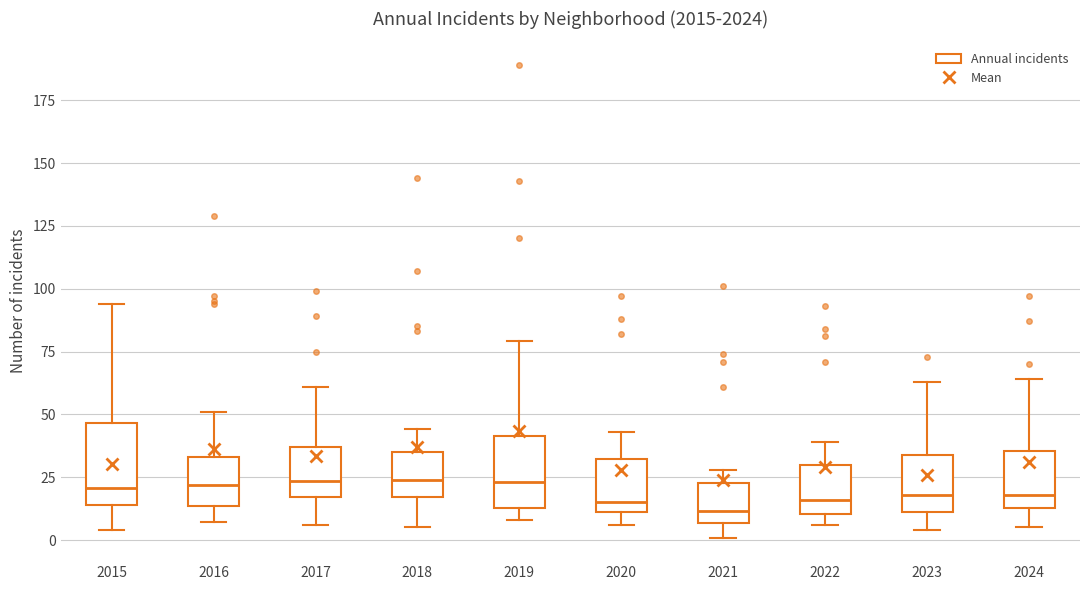

Reading left to right, transcribe this box plot: for each box, give where its median line is, the range the box spans, and where its two whiskers end, as read against the y-axis. The values are not printed on the chart, so give them approximately, as read against the axis.

2015: median 20, box 15 to 45, whiskers 5 to 95
2016: median 20, box 15 to 35, whiskers 5 to 50
2017: median 25, box 15 to 35, whiskers 5 to 60
2018: median 25, box 15 to 35, whiskers 5 to 45
2019: median 25, box 15 to 40, whiskers 10 to 80
2020: median 15, box 10 to 30, whiskers 5 to 45
2021: median 10, box 5 to 25, whiskers 0 to 30
2022: median 15, box 10 to 30, whiskers 5 to 40
2023: median 20, box 10 to 35, whiskers 5 to 65
2024: median 20, box 15 to 35, whiskers 5 to 65